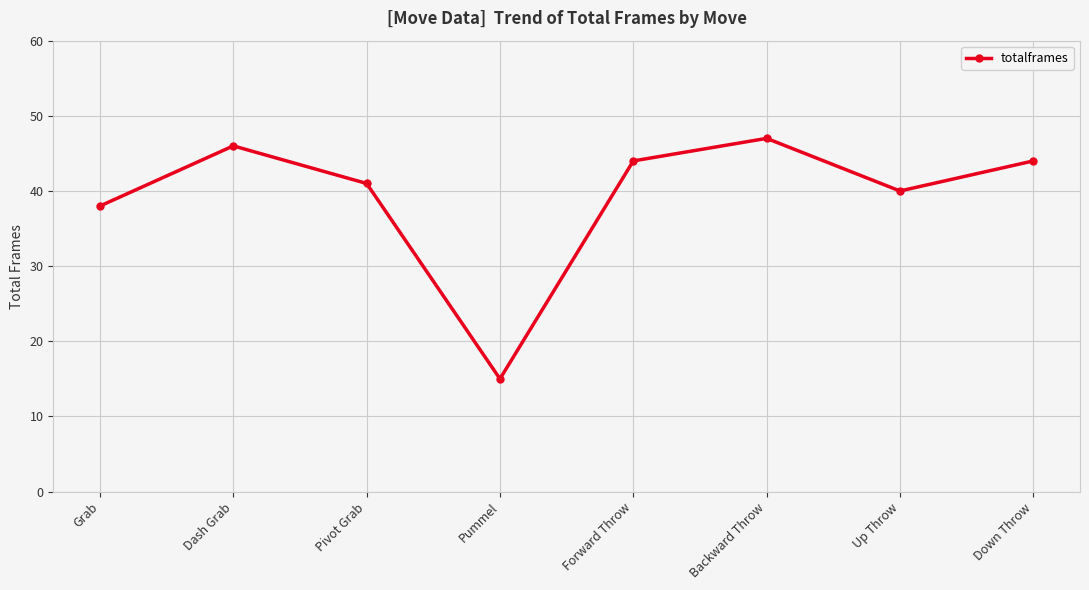

Reading right to left, extract all data points from this chart.

Down Throw=44	Up Throw=40	Backward Throw=47	Forward Throw=44	Pummel=15	Pivot Grab=41	Dash Grab=46	Grab=38